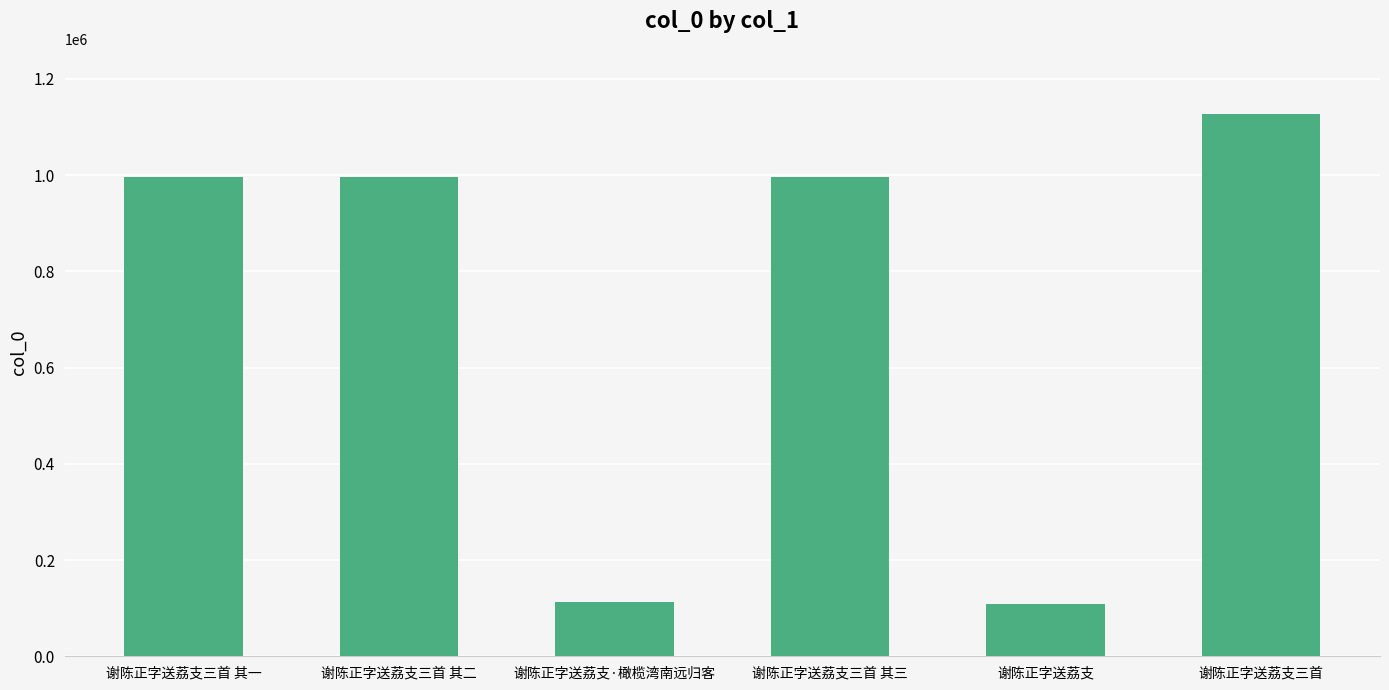

How many bars are there in total?

6